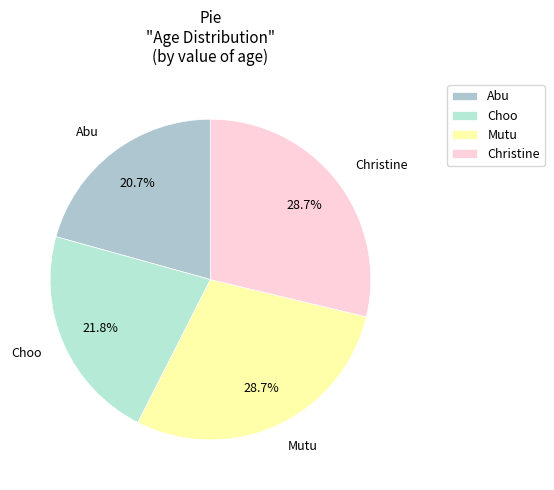

Which has a higher value, Abu or Christine?

Christine